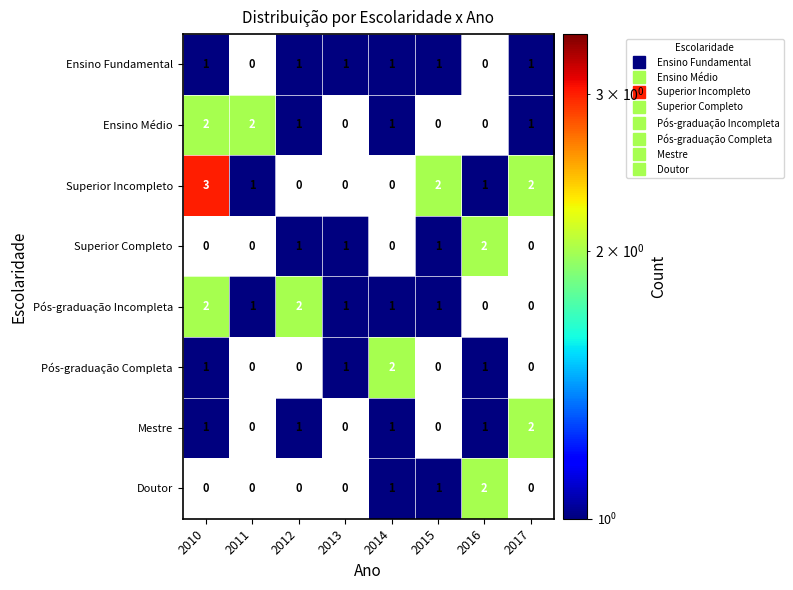

Where does the Pós-graduação Incompleta series first go above 1?

2010